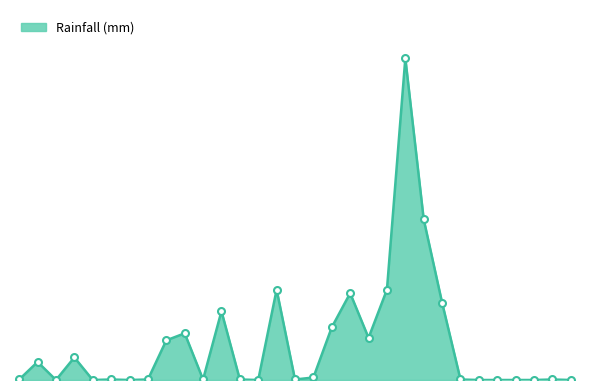

How many points are higher than both their immediate neighbors (excluding endpoints)?

9